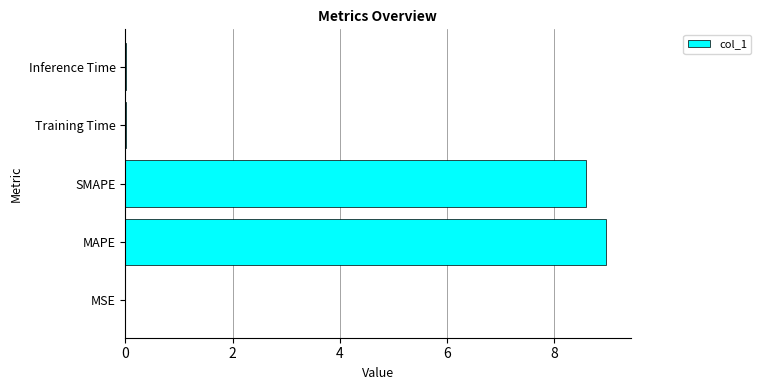

The value at MAPE is 12.4. True or false?

False